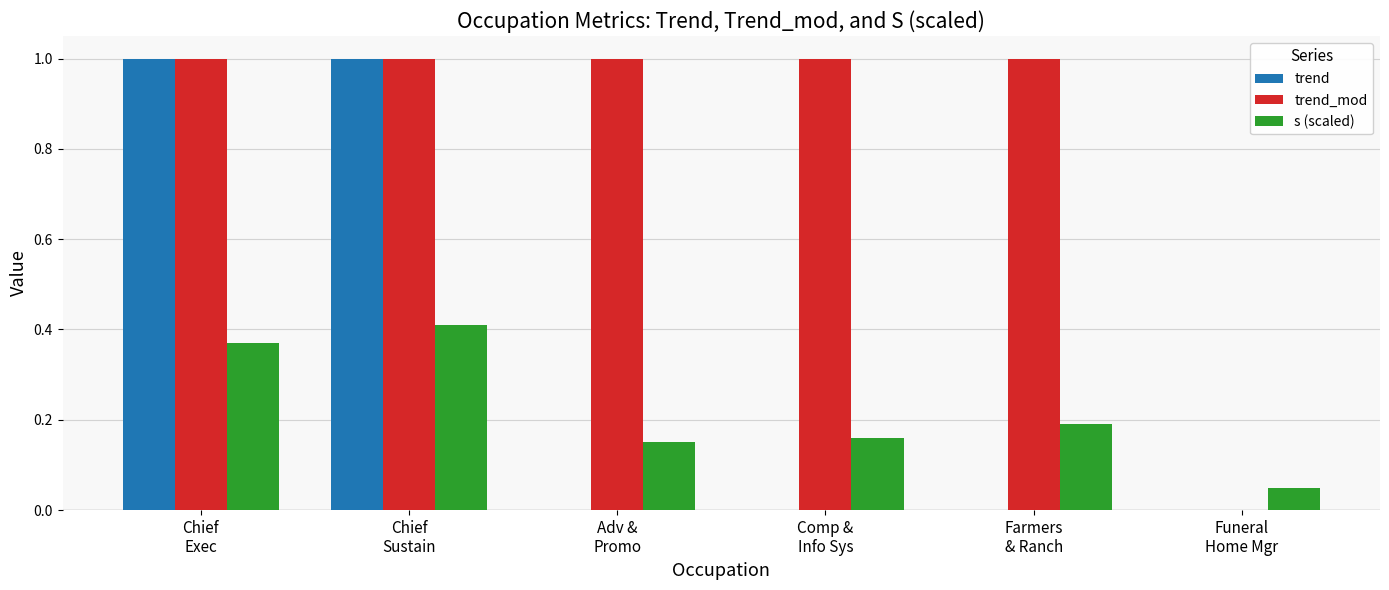

What is the maximum value shown in the chart?

1.0